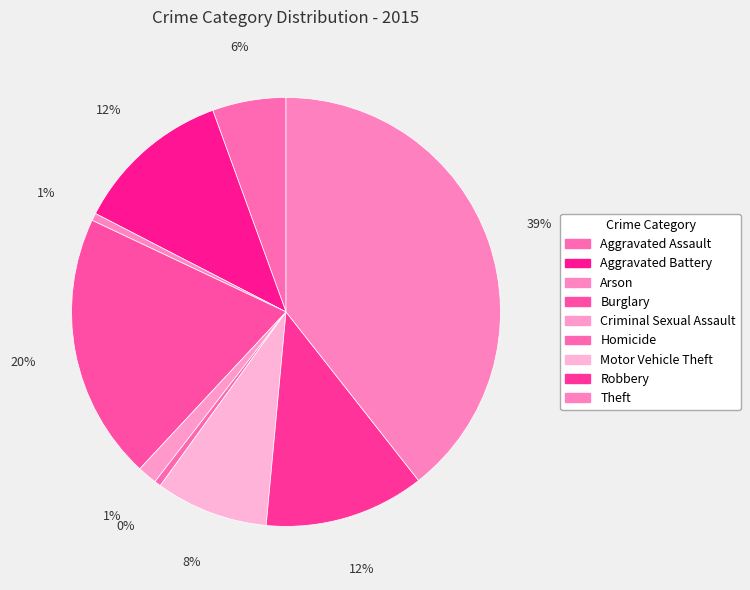

Is Arson the majority of the pie?

No